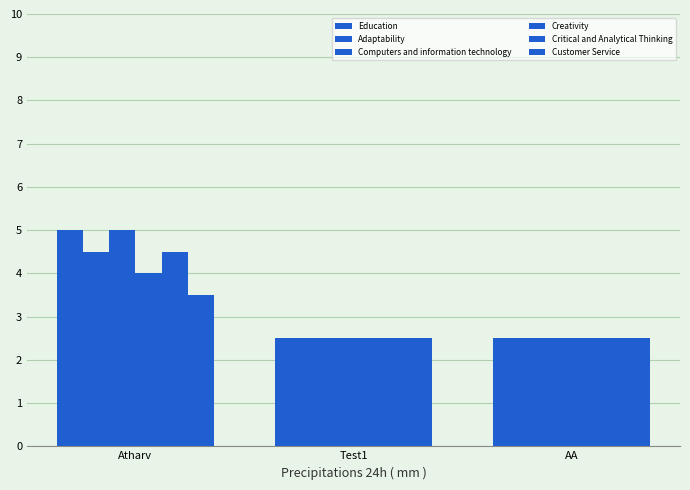

What is the difference between the Education values at Atharv and AA?

2.5